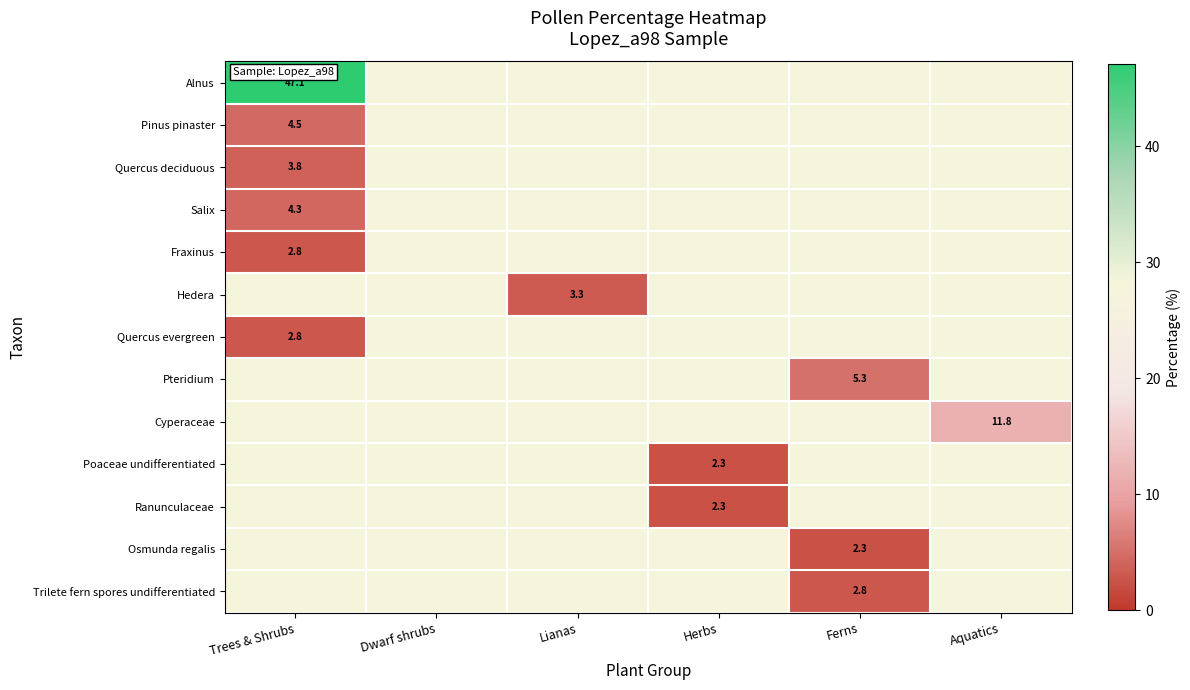

True or false: Cyperaceae has a value of 15.6 at Aquatics.

False